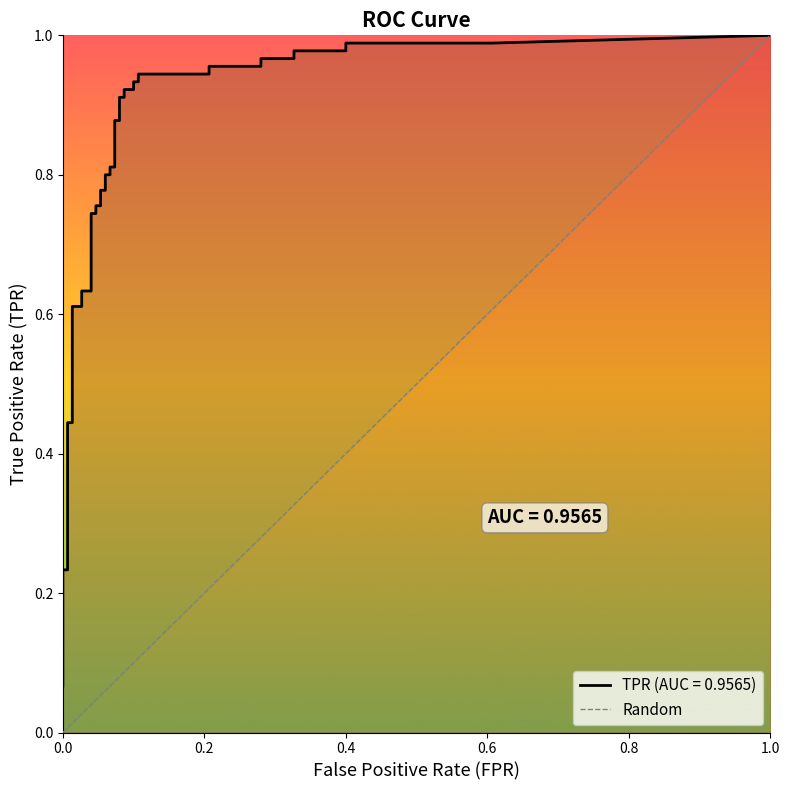

What is the change in value from 0.0 to 0.2?

+1